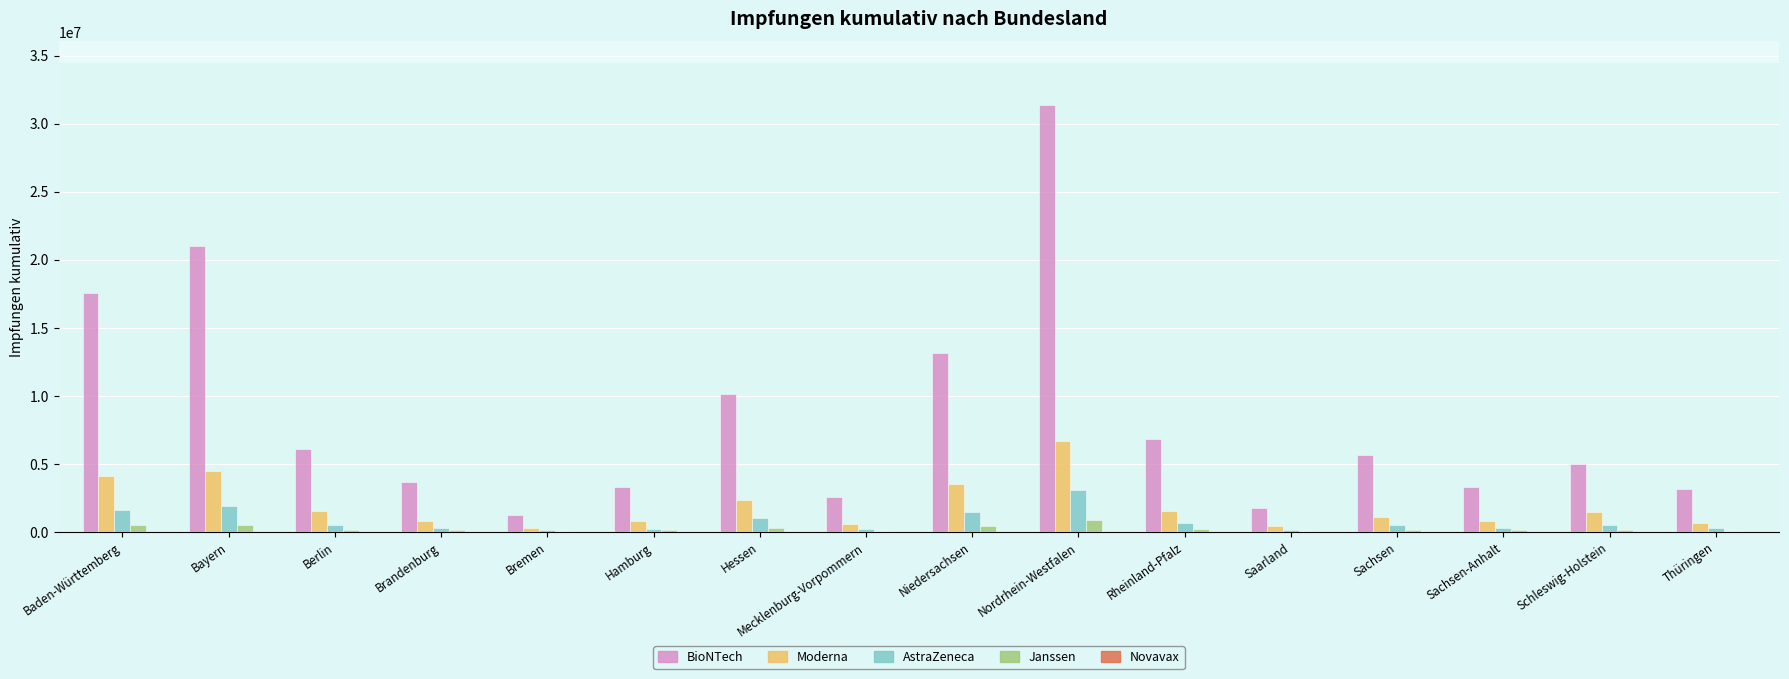

What is the total value across all series at Thüringen?

4145583